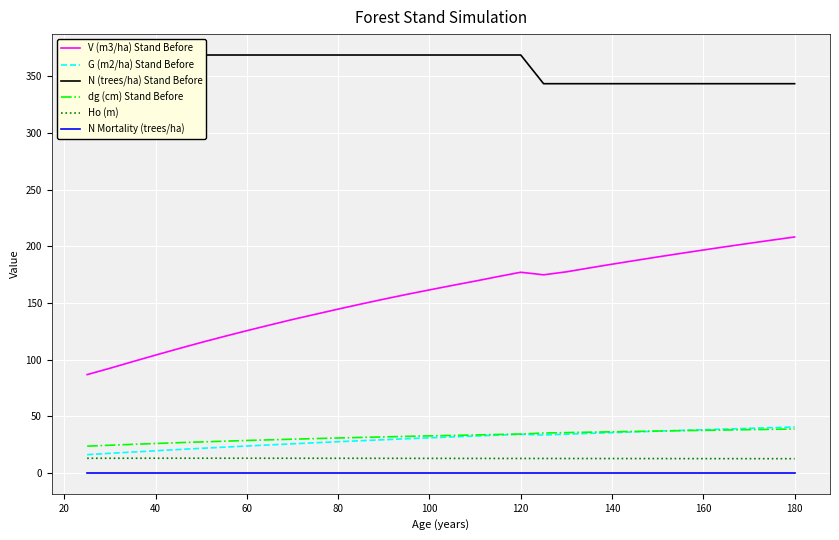

What is the value of the V (m3/ha) Stand Before point at the 25th from the left?

187.5